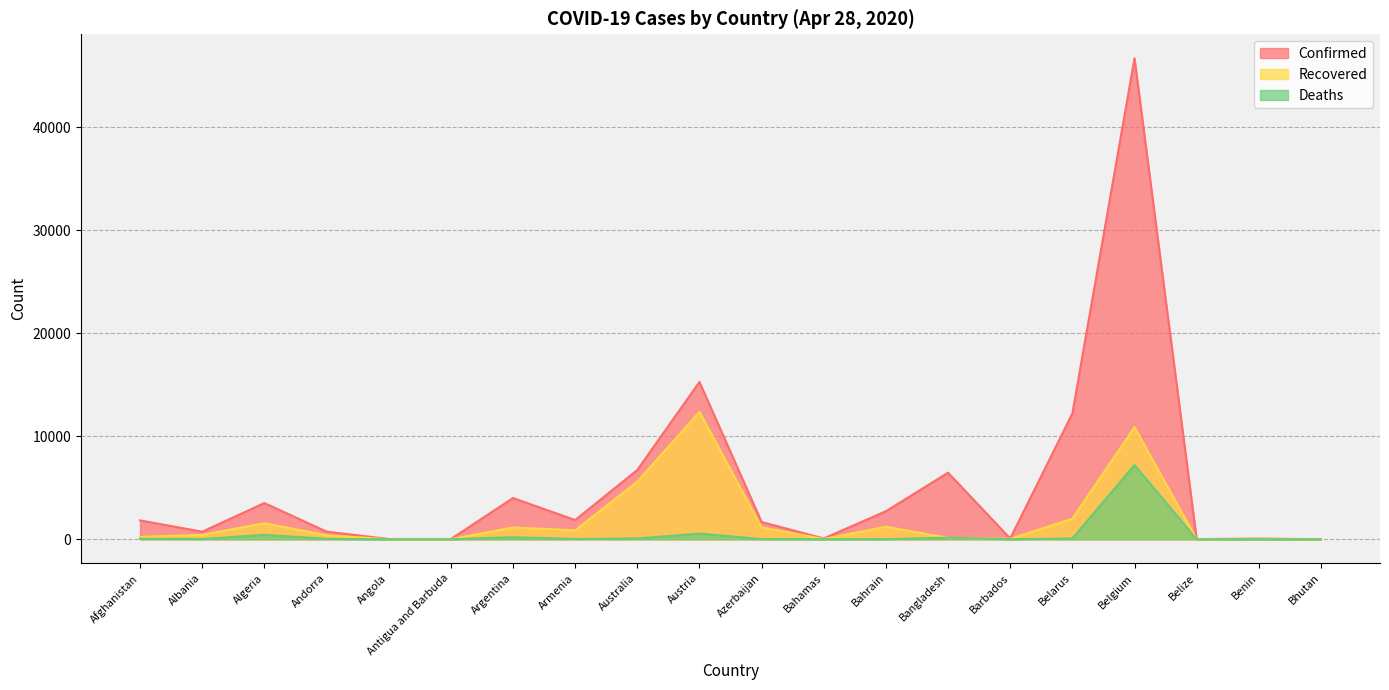

True or false: Recovered and Confirmed intersect in this chart.

False